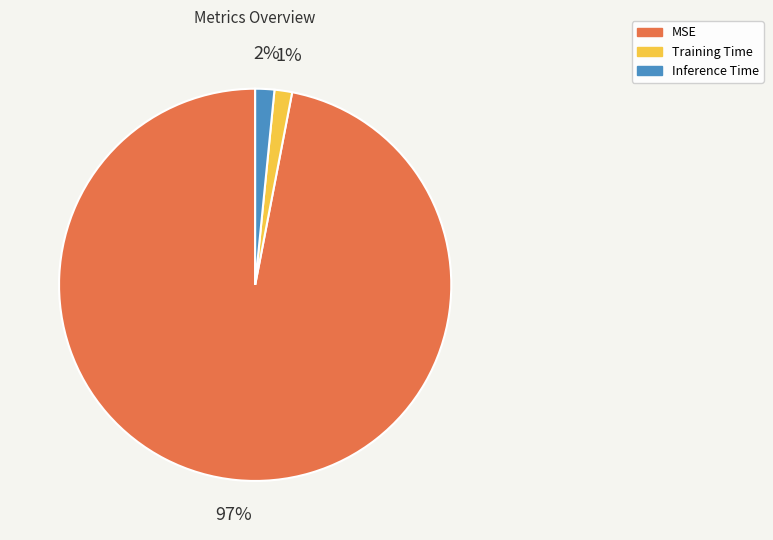

Combined, do Training Time and Inference Time account for over 50%?

No